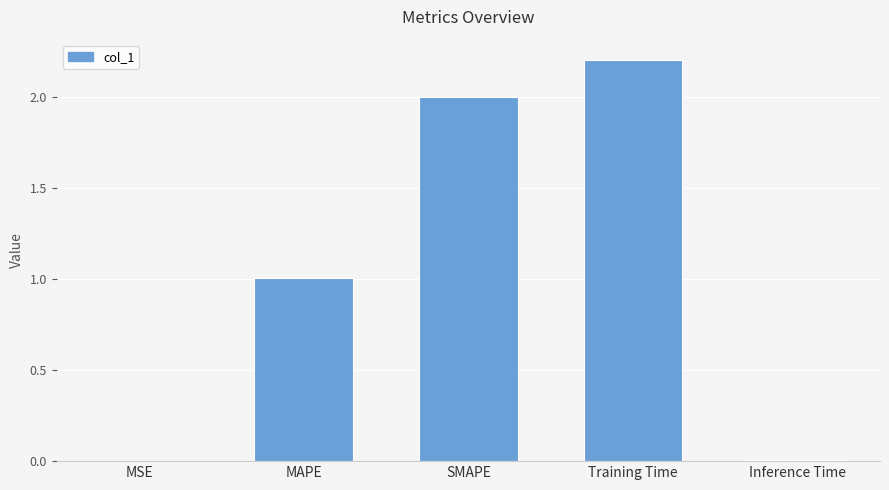

The chart shows a value of 2.2 at Training Time. True or false?

True